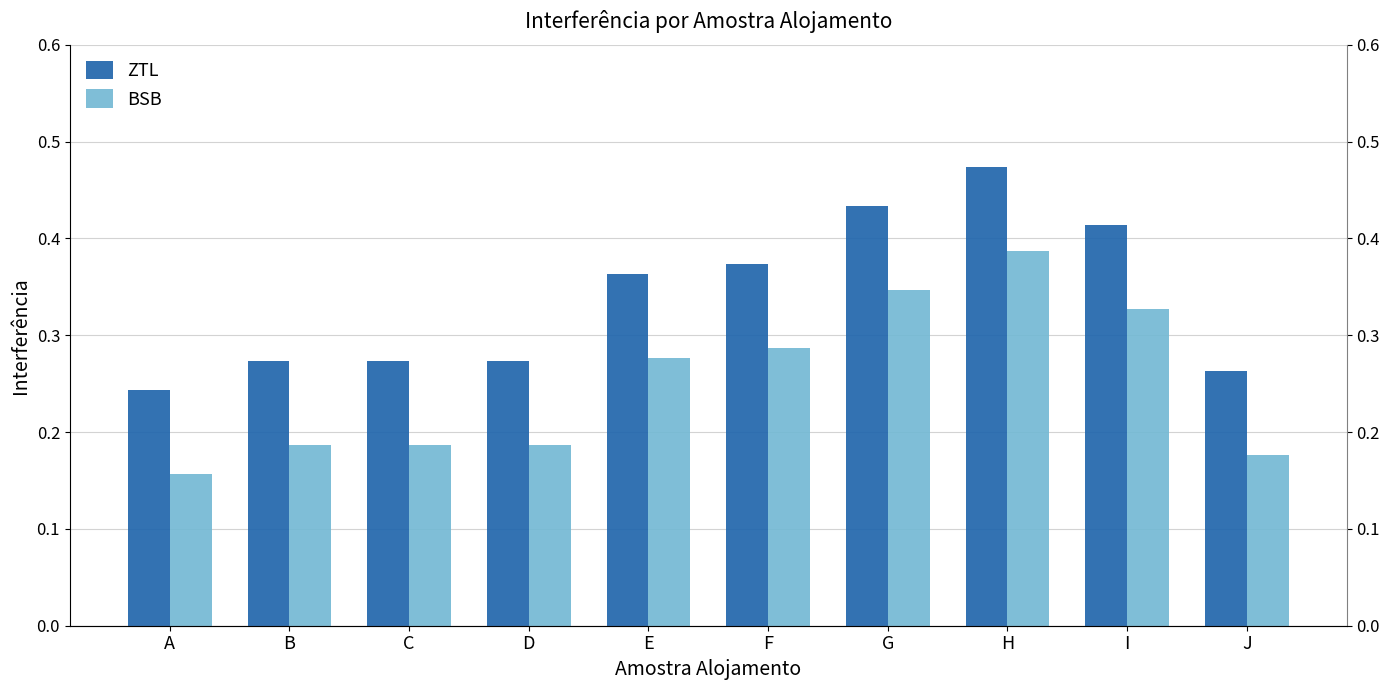

At how many categories does at least one series exceed 0?

10